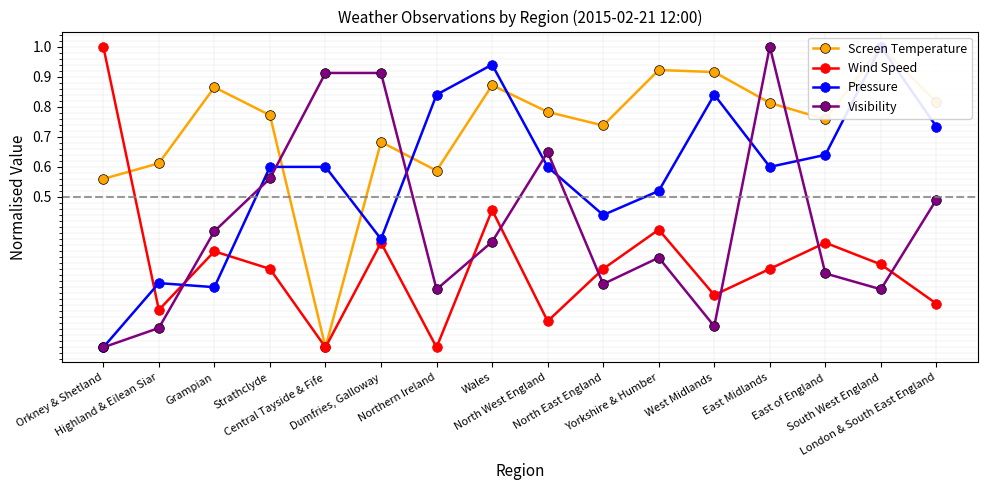

The Pressure series shows 0.7 at London & South East England. True or false?

True